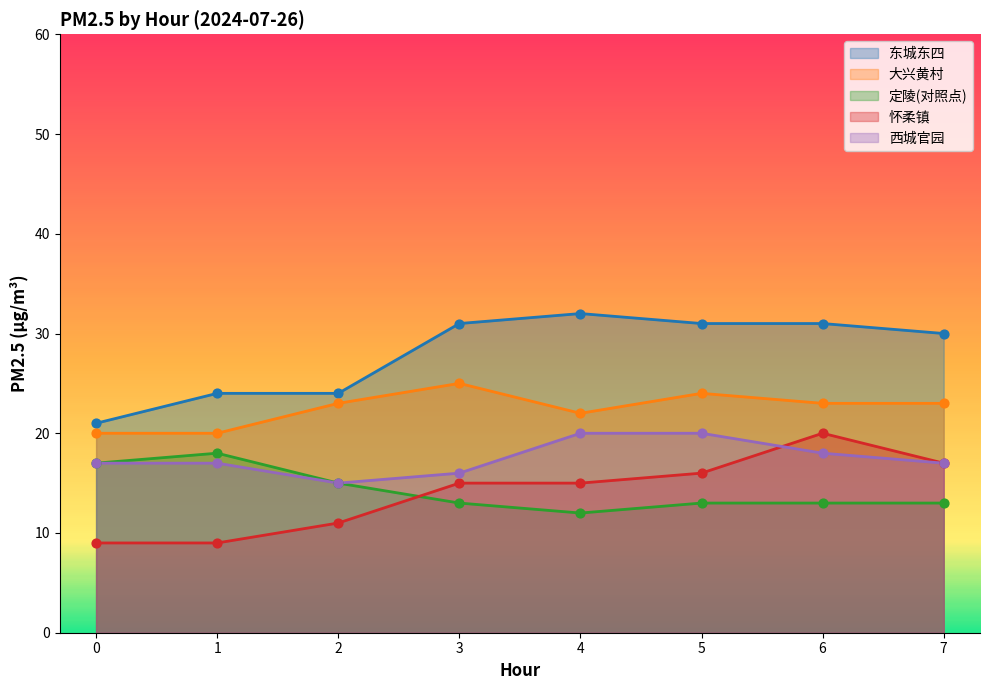

What is the total value across all series at 7?

100